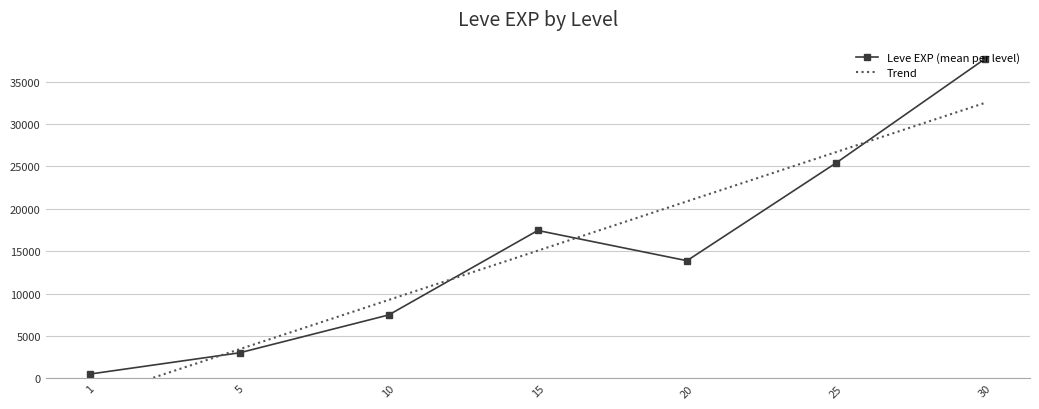

At how many categories does at least one series exceed 28470?

1